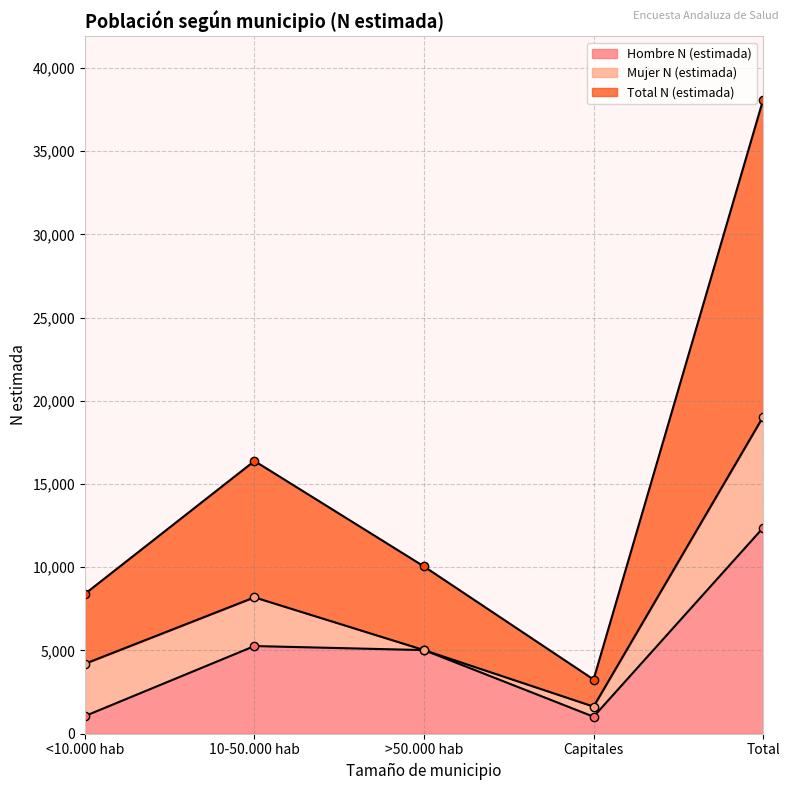

Is the value of Hombre N (estimada) at Total greater than the value of Total N (estimada) at >50.000 hab?

Yes